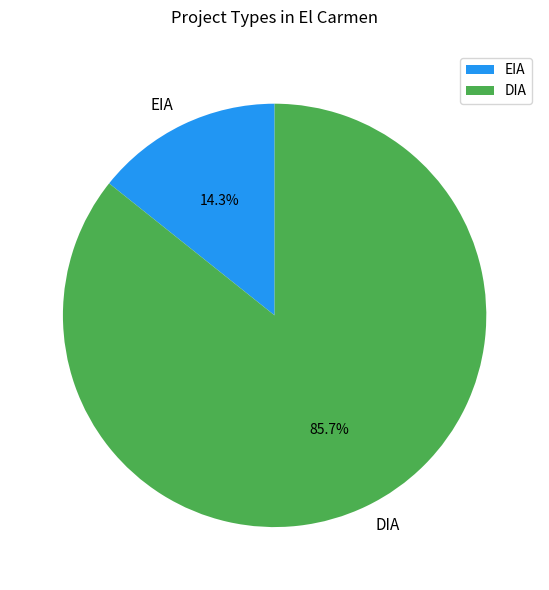

How many slices are in this pie chart?

2